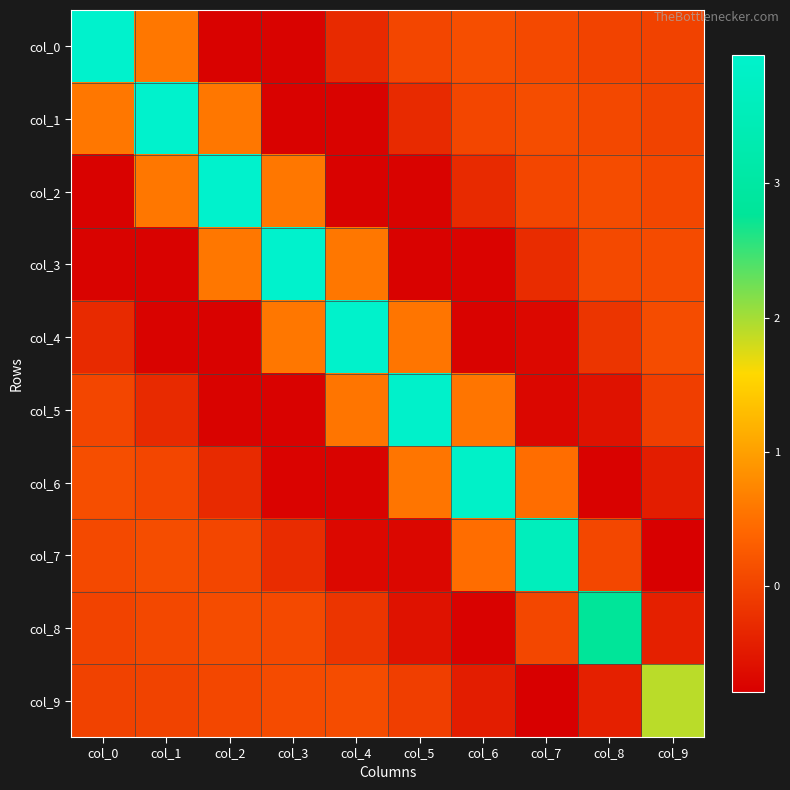

Count the number of data series in this chart.

10